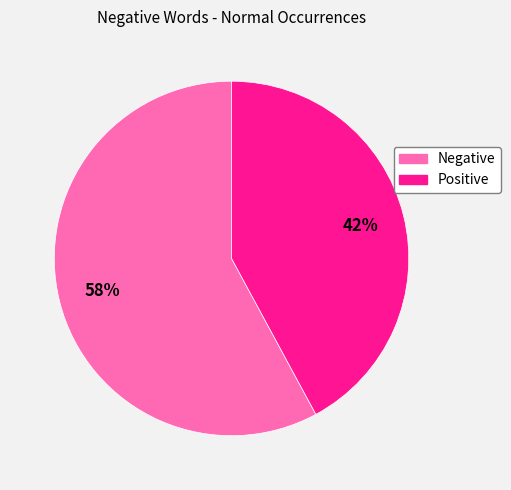

Is the sum of Positive and Negative greater than half?

Yes